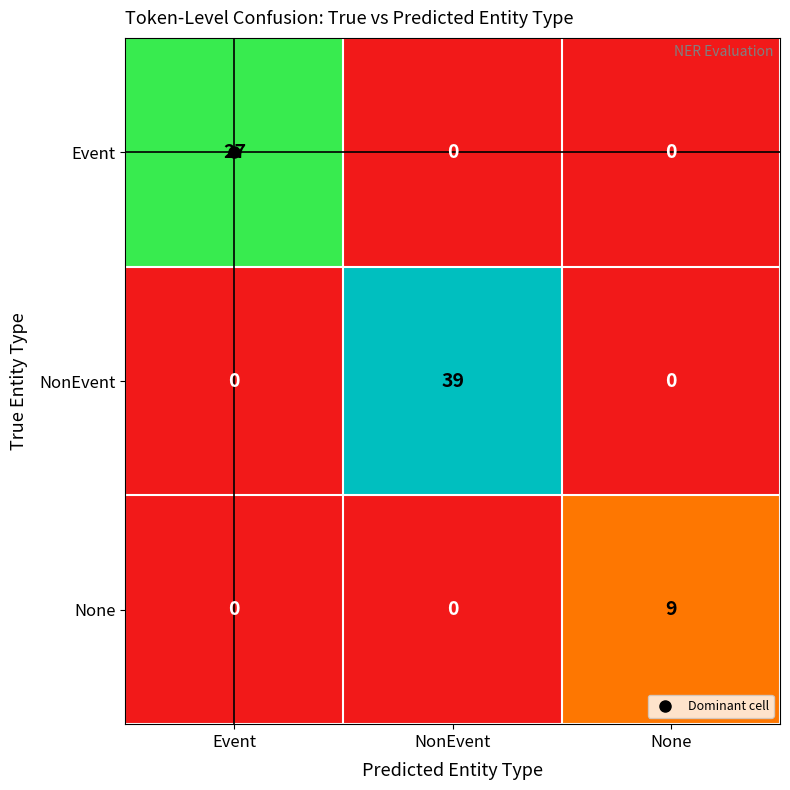

What is the greatest value displayed?

39